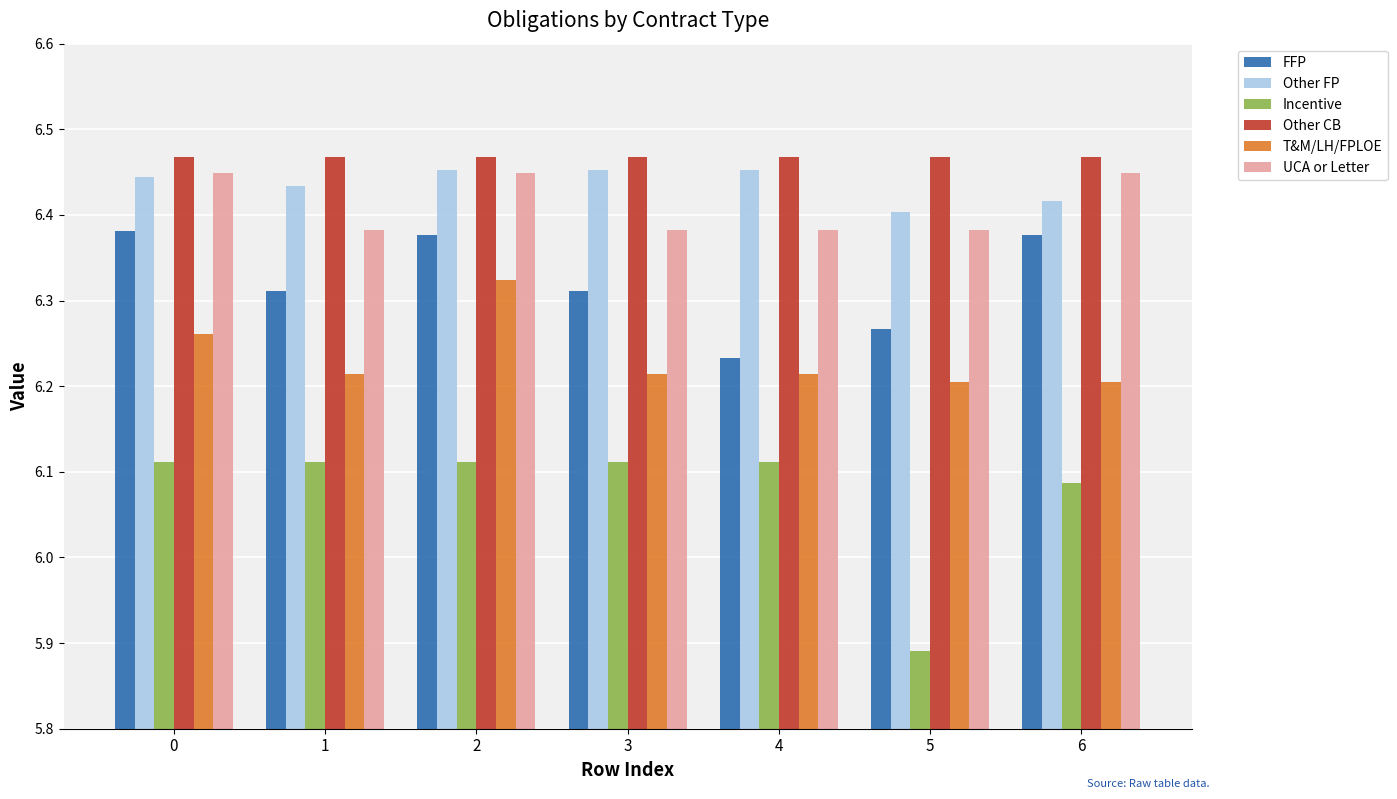

What is the difference between the highest and lowest values at 0?

0.4